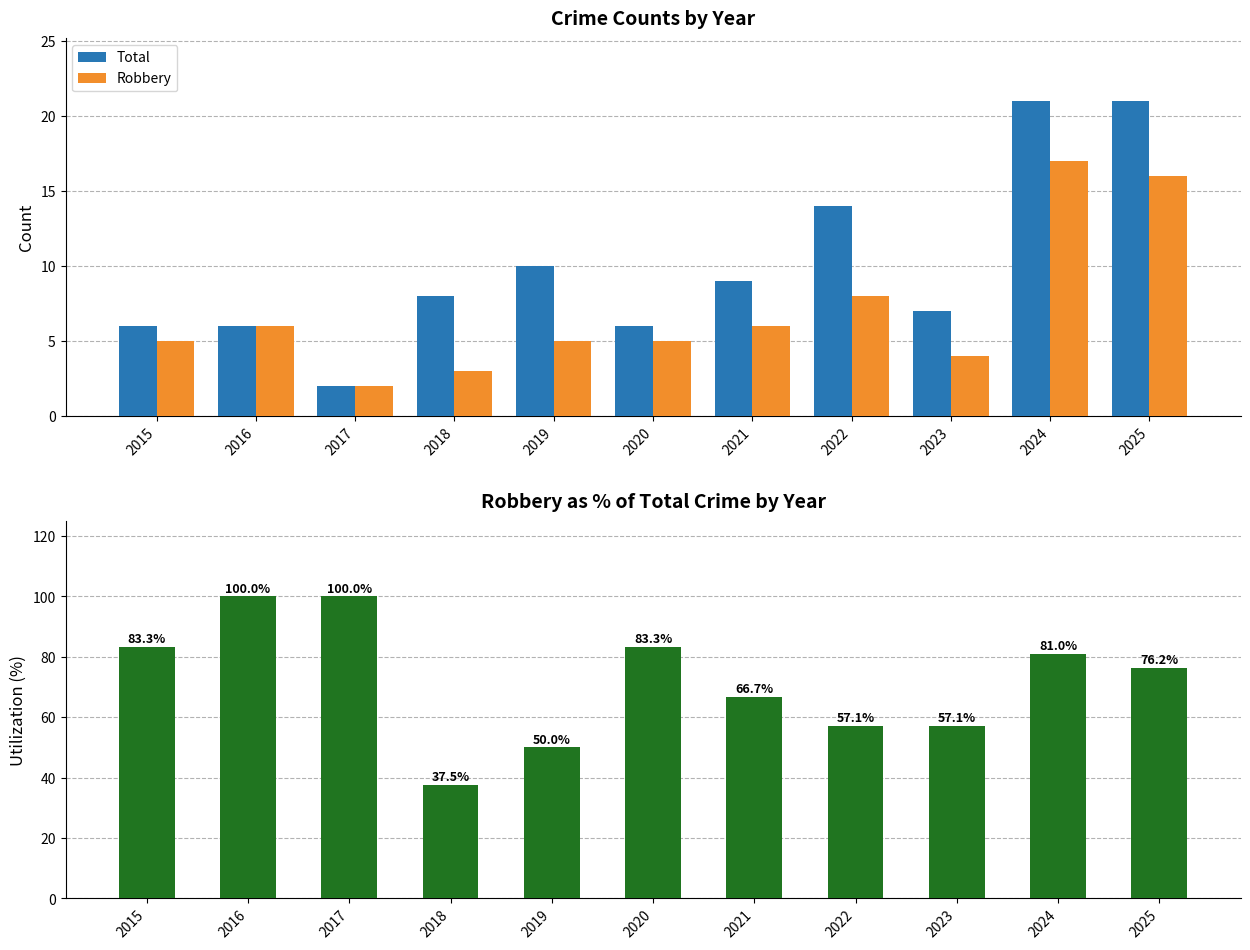

What is the difference between the highest and lowest values at 2020?

78.3